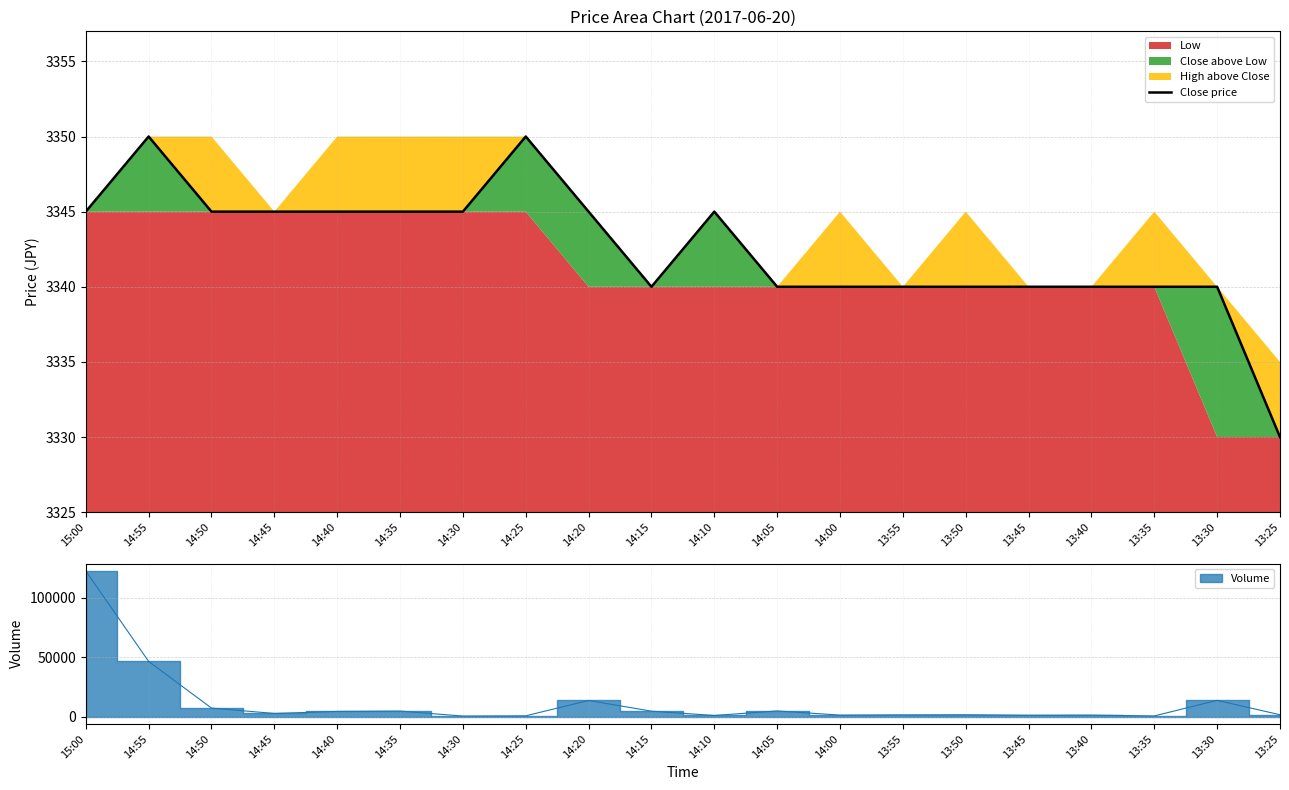

Where is the first local minimum?

14:15